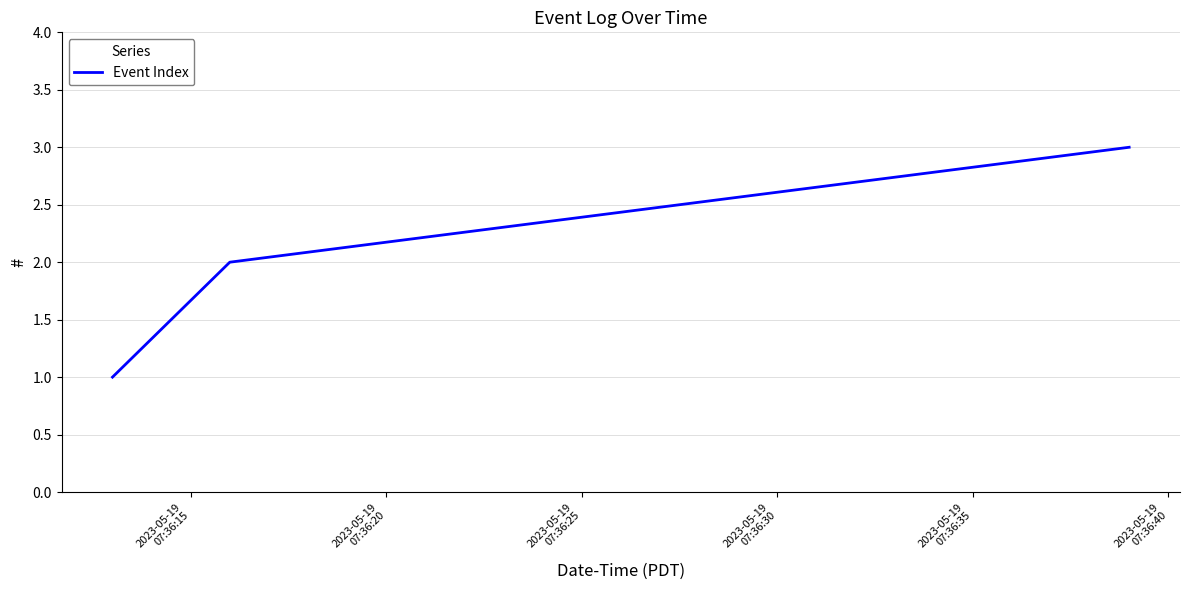

What is the greatest value displayed?

3